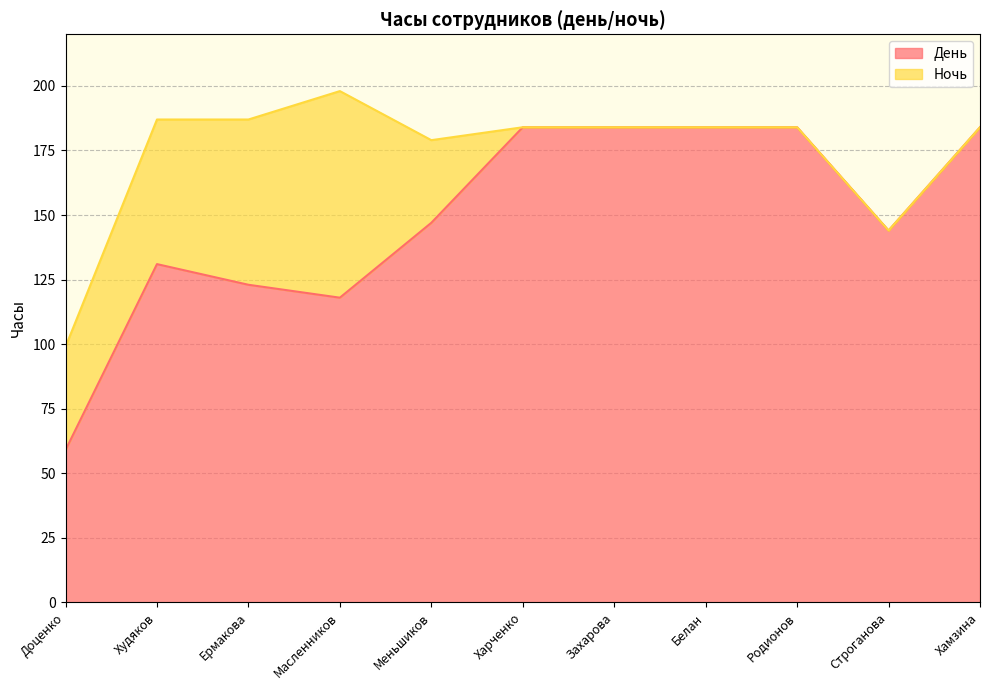

The value of День at Масленников is 118. True or false?

True